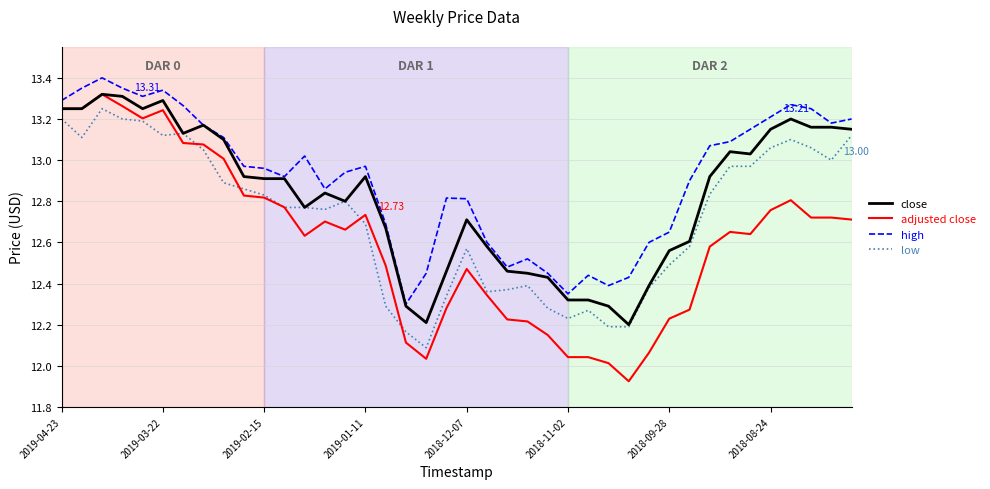

True or false: high and low cross at least once.

False